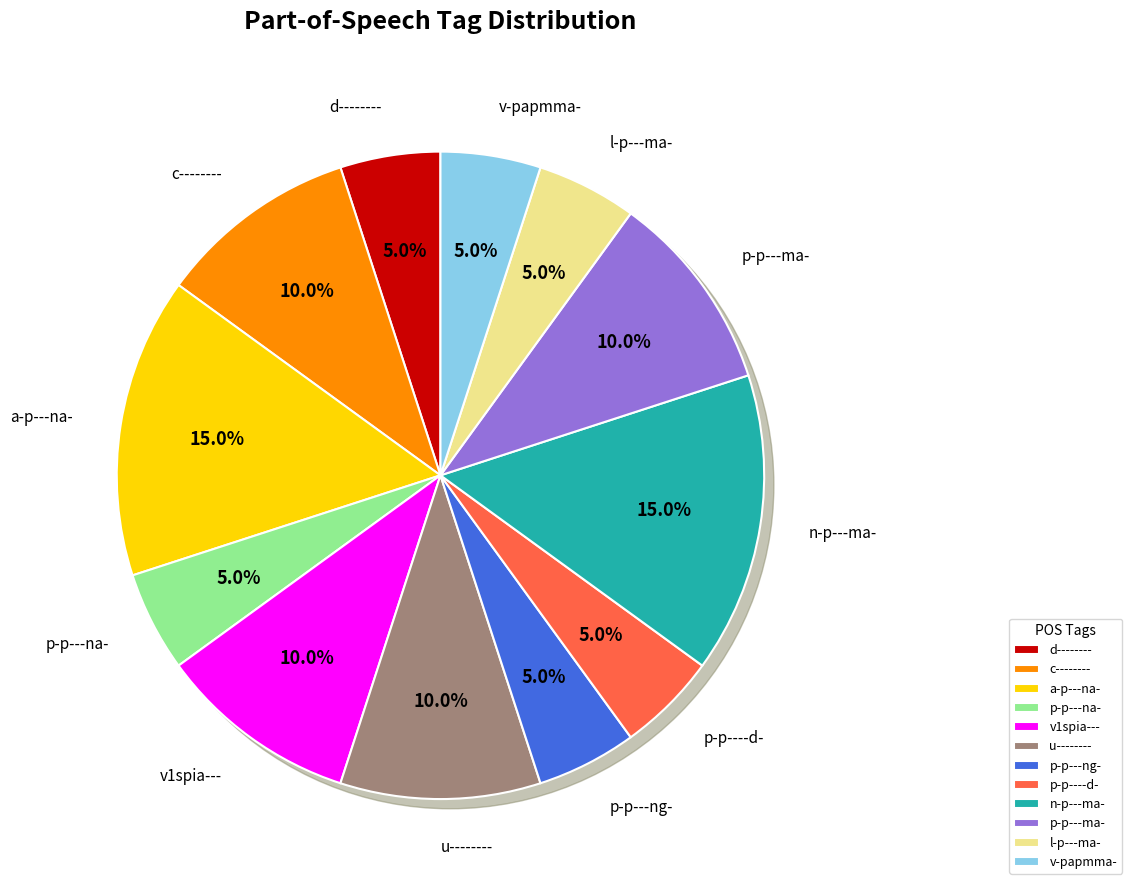

Combined, what portion of the pie is d-------- and v-papmma-?

10.0%